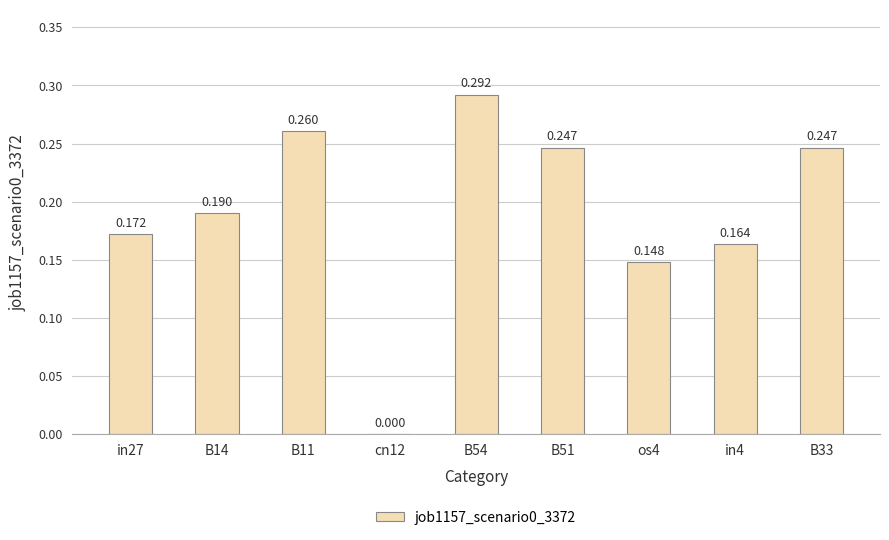

Is it true that the value at B11 is 0.4?

False